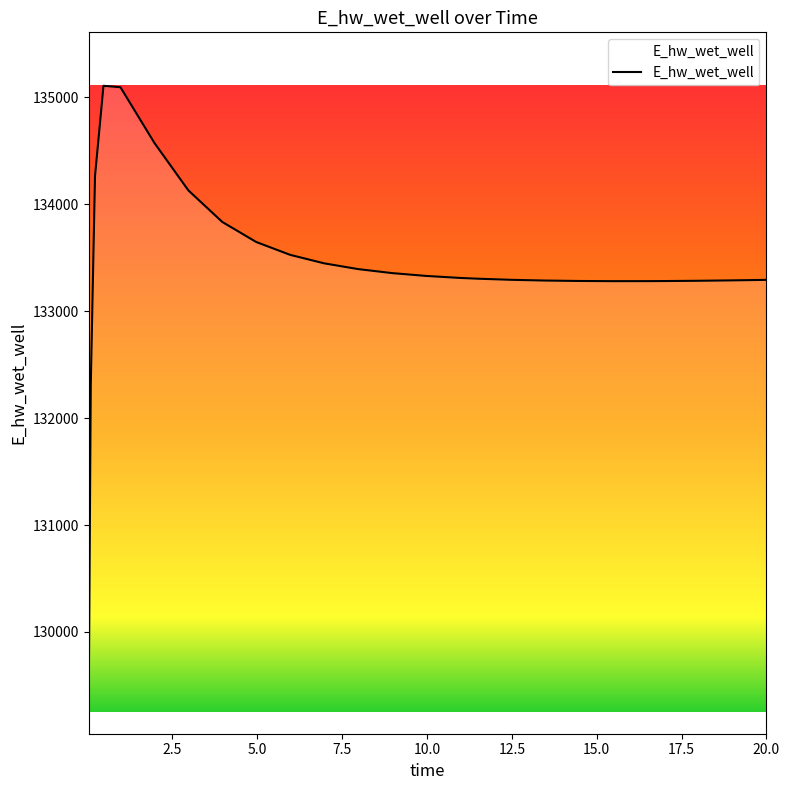

What is the difference between the maximum and minimum values?

5858.4